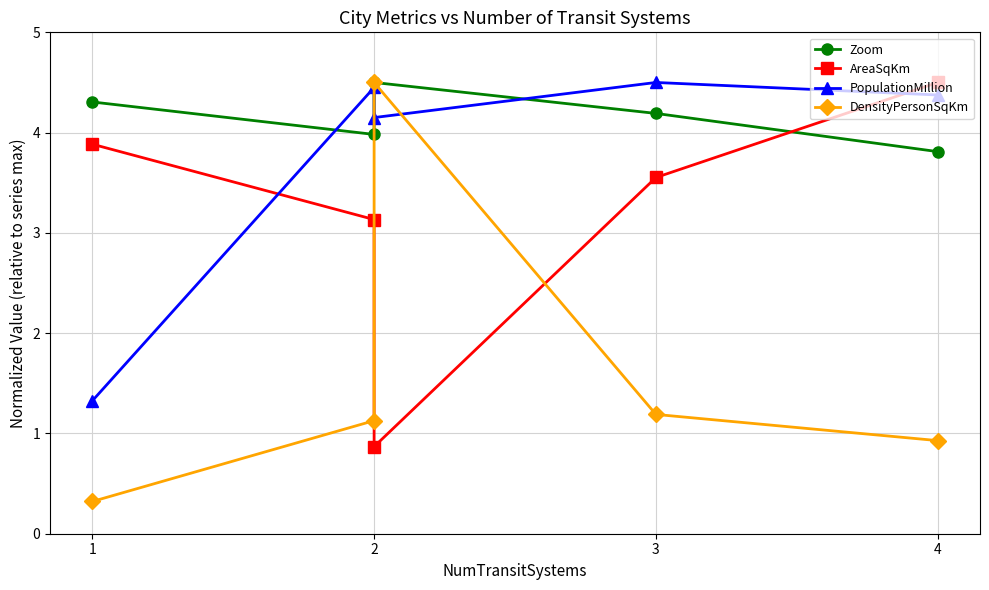

Which category has the lowest value across all series?

1